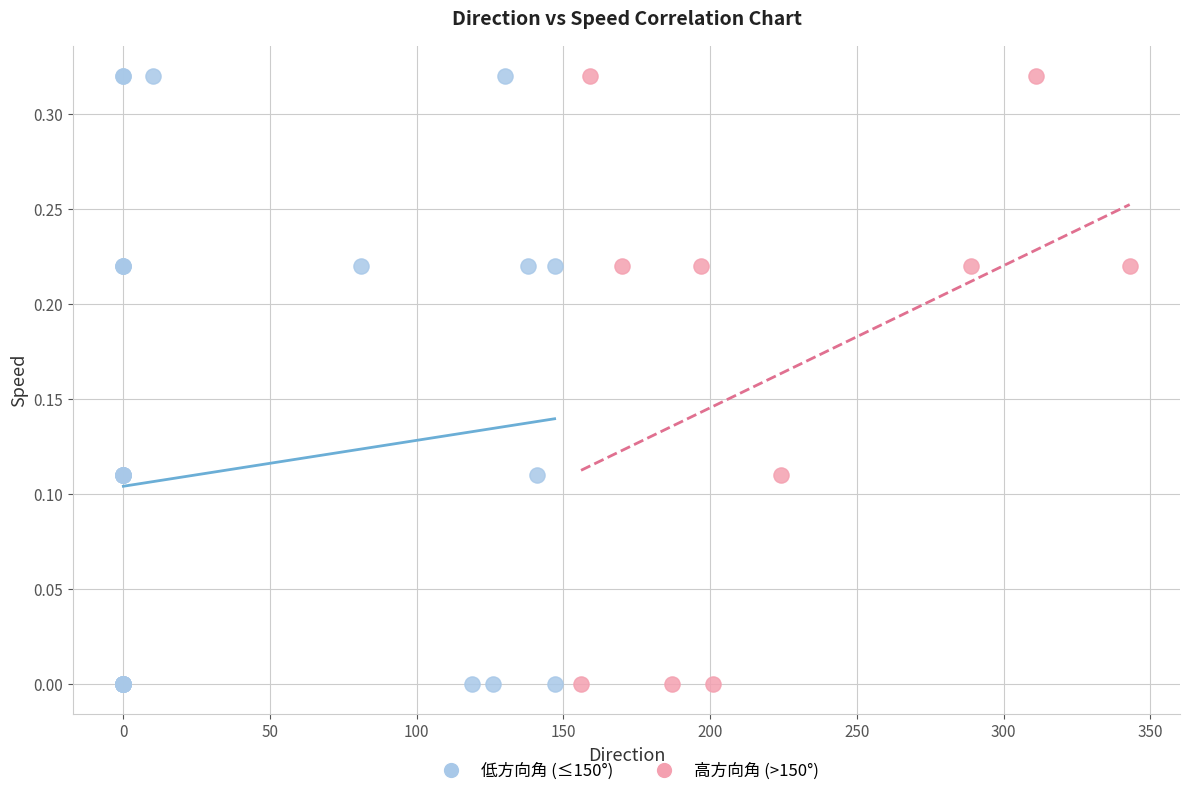

Which series has the widest spread of Y values?

低方向角 (≤150°)